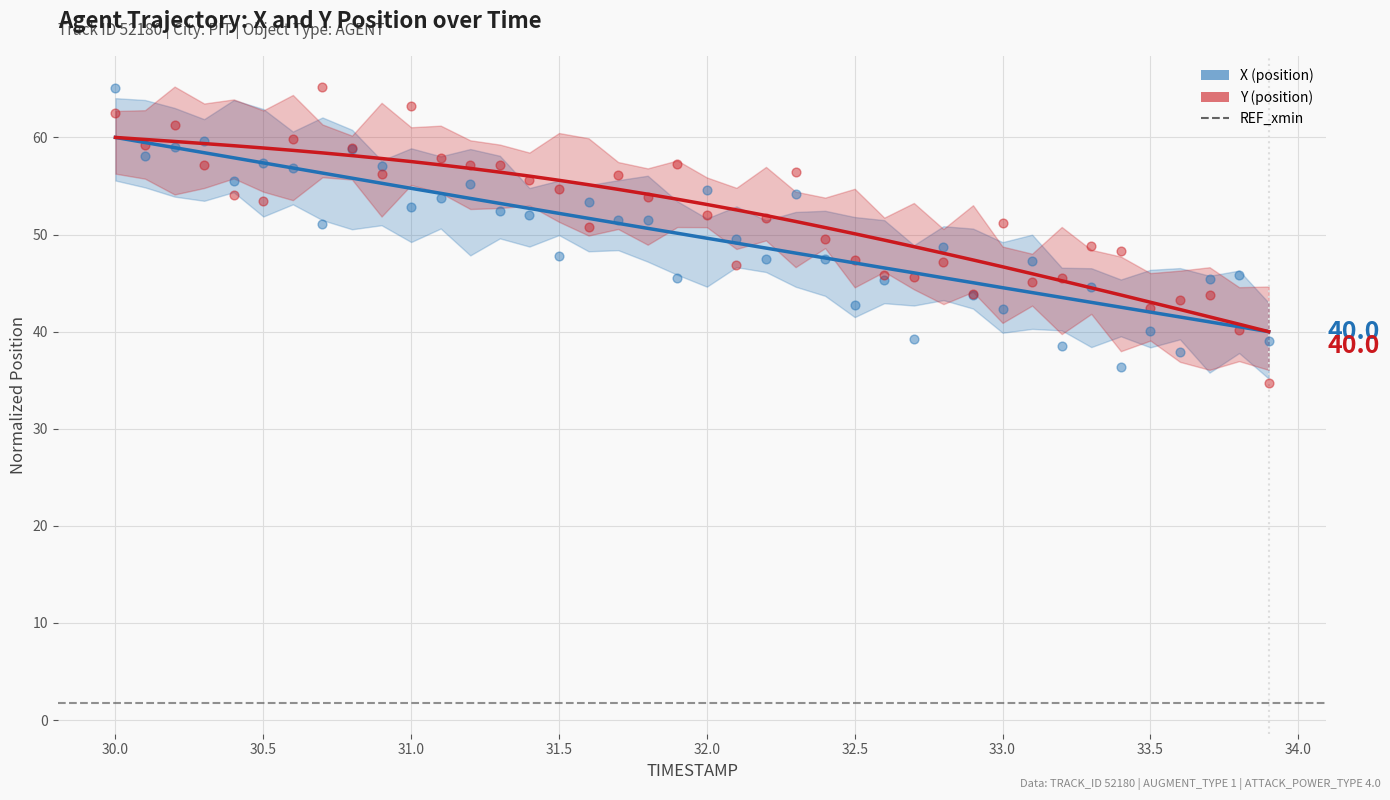

Which series has the widest spread of Y values?

X